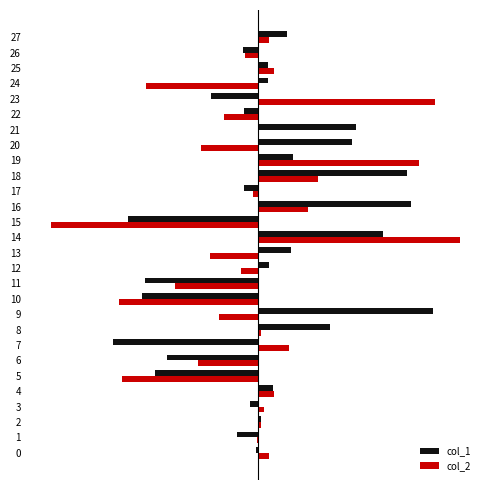

The col_2 series shows -0.0 at 1. True or false?

True